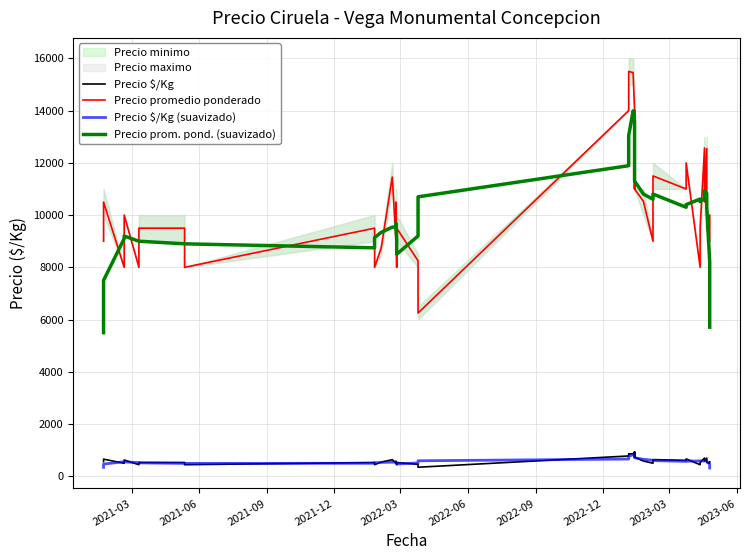

Is this an area chart (filled region under the line)?

No